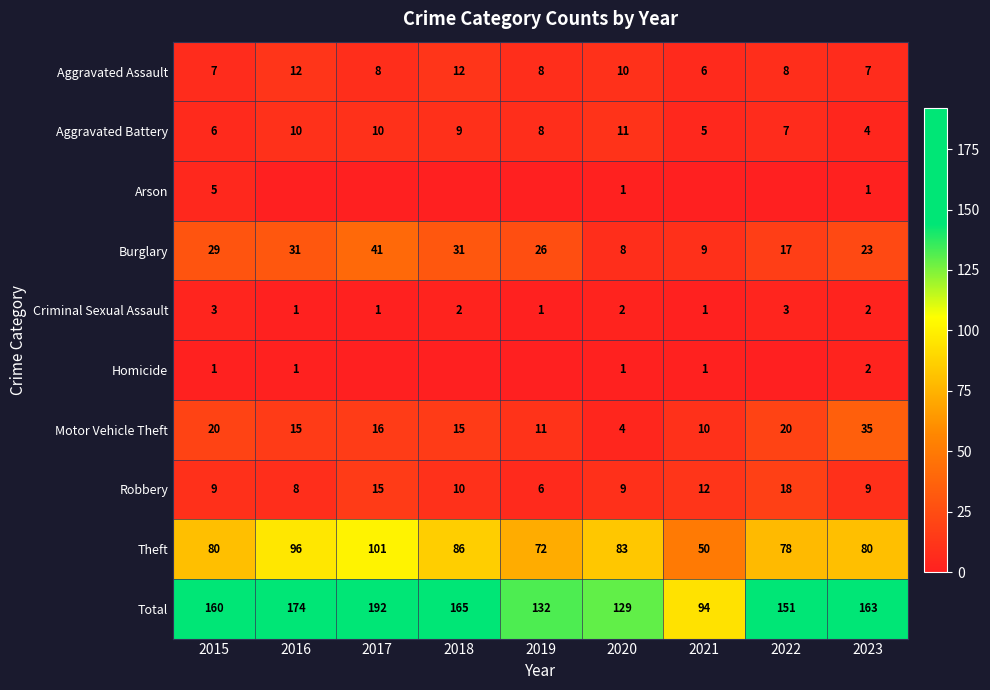

The Aggravated Battery series shows 2 at 2022. True or false?

False